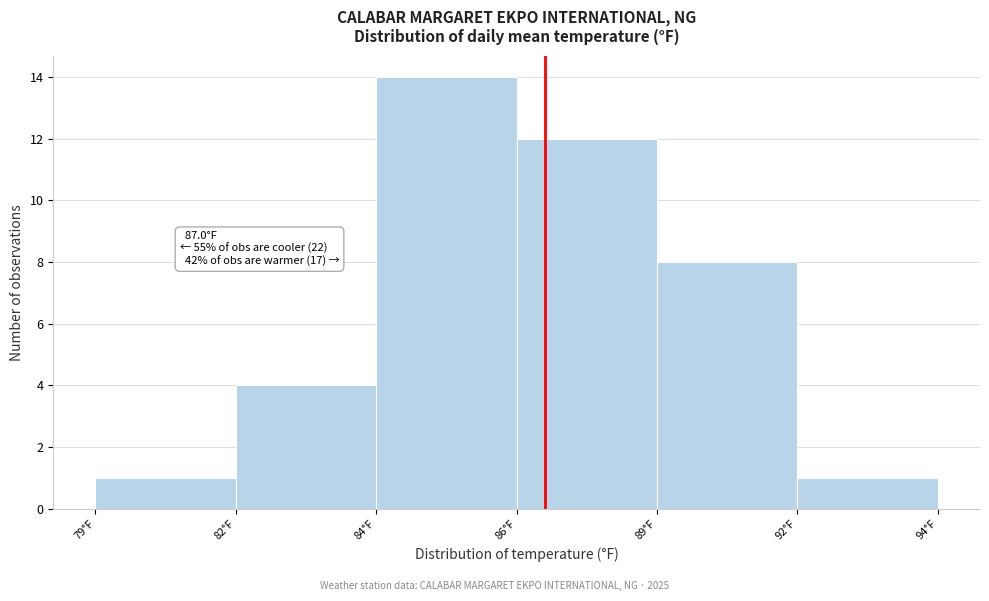

Reading right to left, extract all data points from this chart.

1	8	12	14	4	1